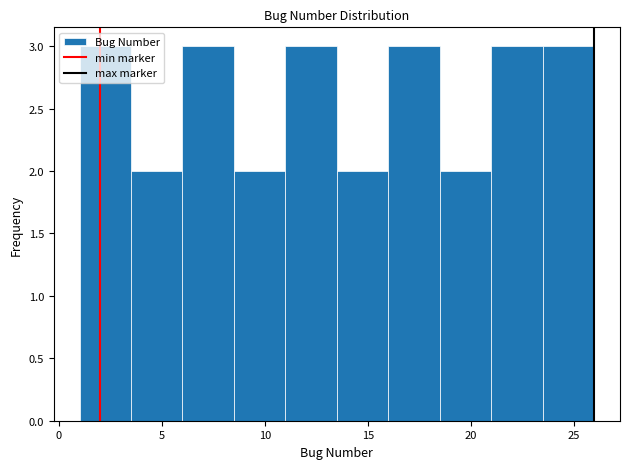

How tall is the bar that spans 6.0 to 8.5 on the x-axis? The values are not printed on the chart, so give them approximately, as read against the axis.

3